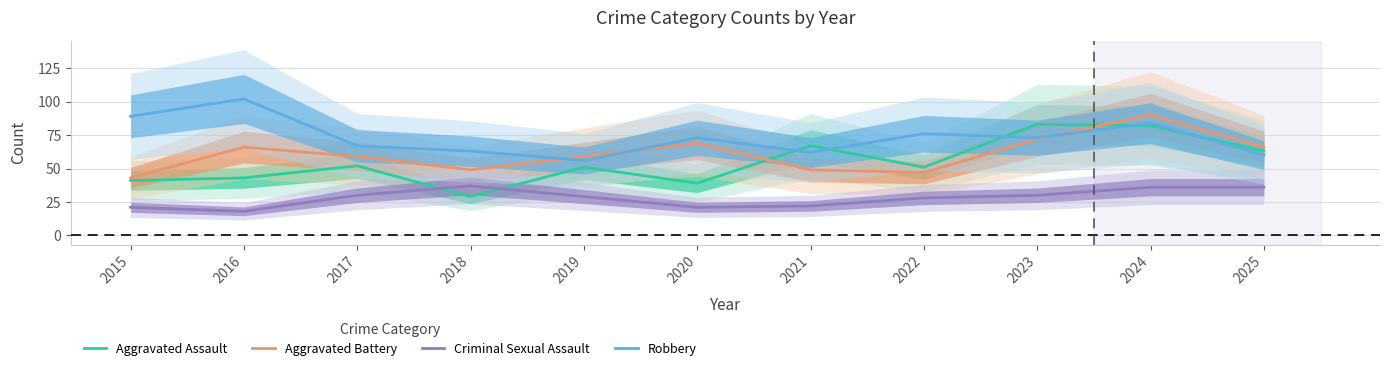

What is the difference between the second highest and minimum values in the Criminal Sexual Assault series?

18